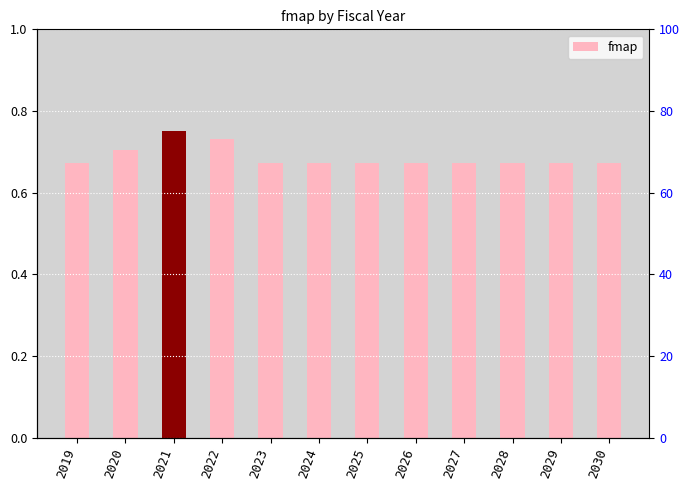

Where is the data nearest to the value 0?

2019